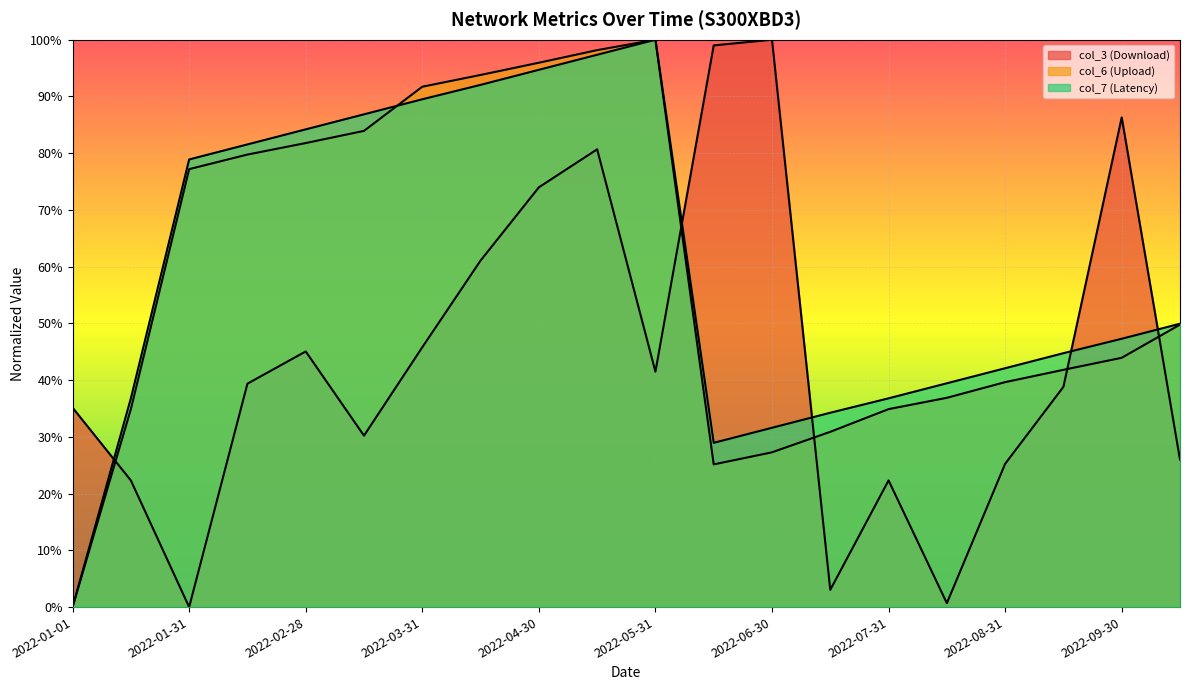

What is the difference between the maximum and minimum values in the col_6 (Upload) series?

1.0